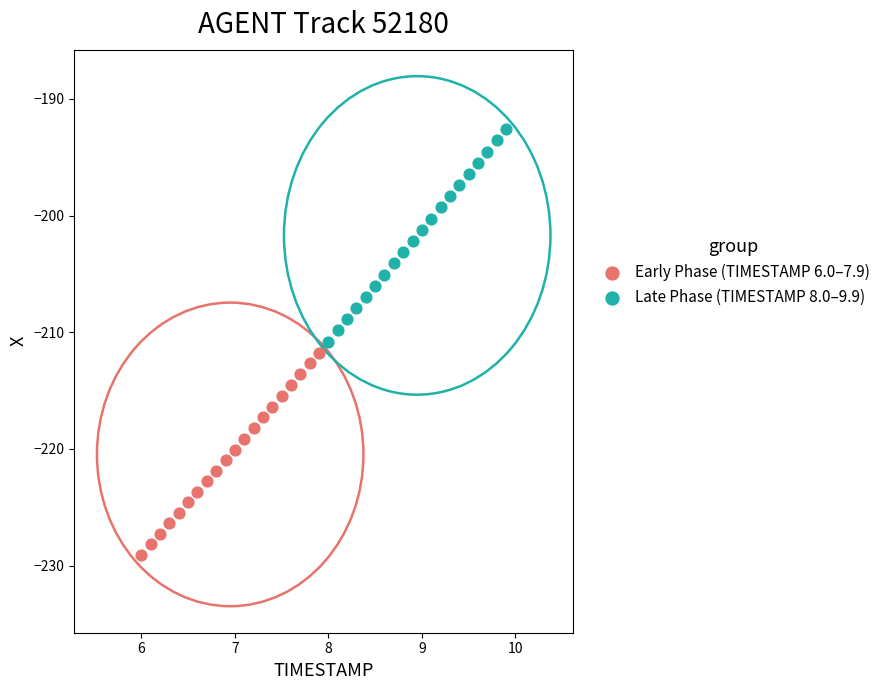

Which series reaches the maximum Y coordinate?

Late Phase (TIMESTAMP 8.0–9.9)